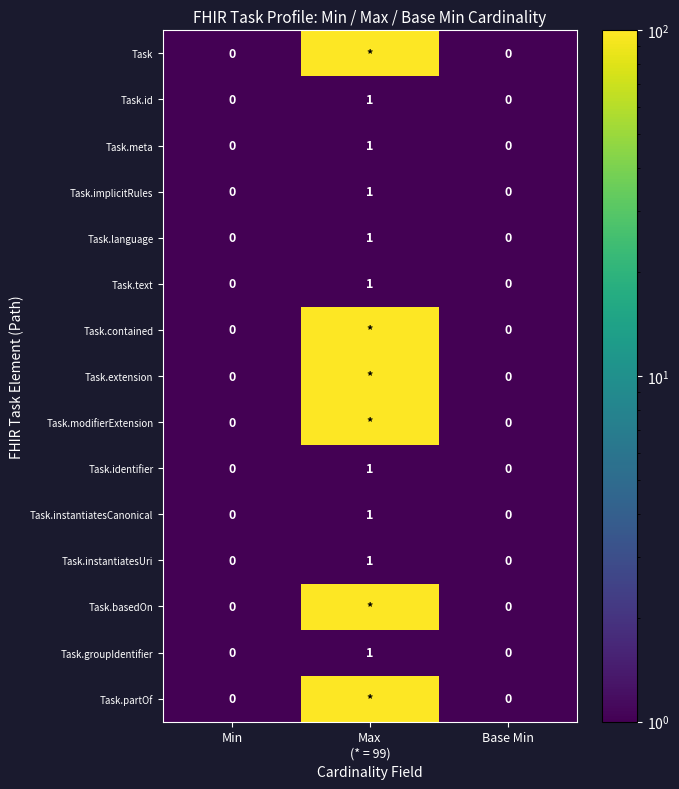

How many Task.text values are between 0 and 1?

3